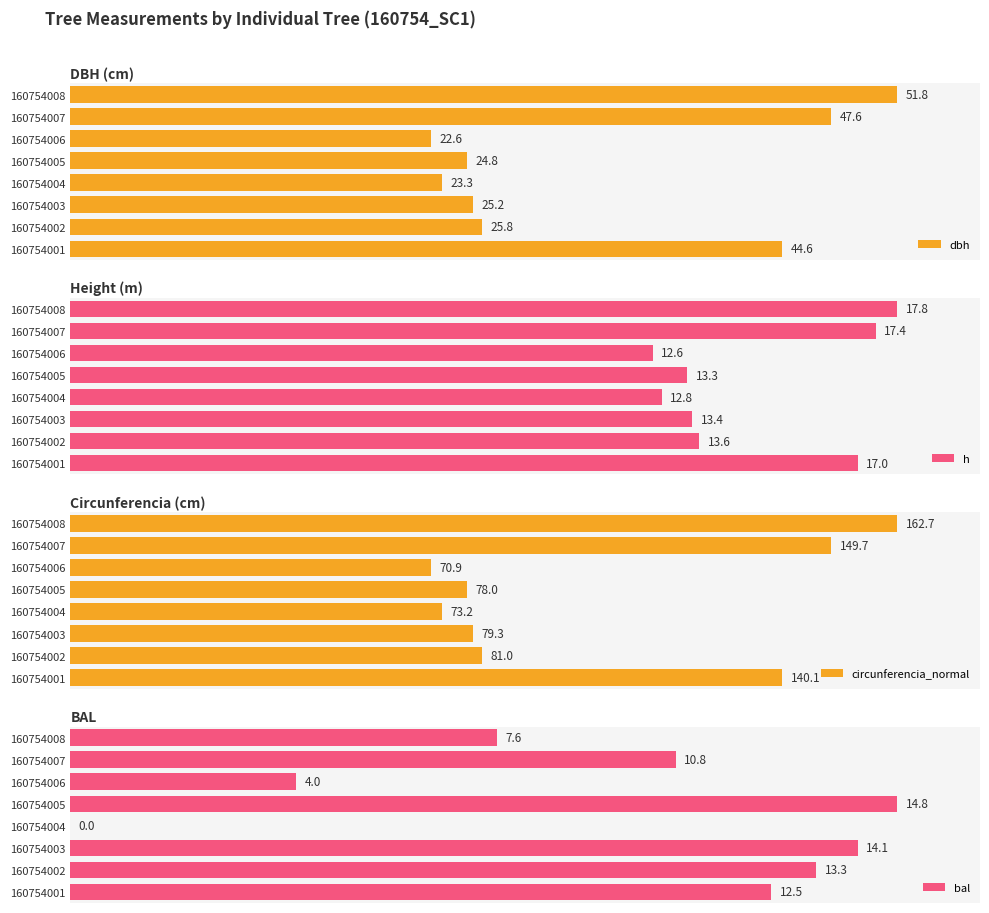

Which series has the largest range (max minus min)?

bal